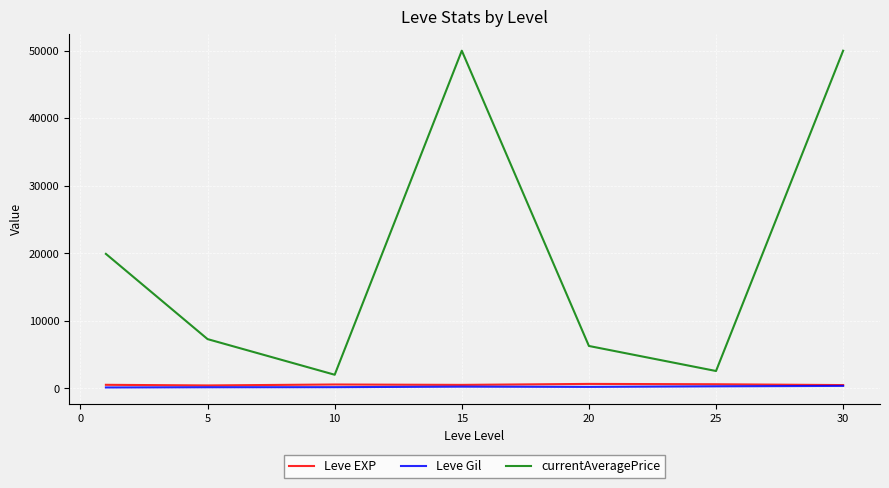

What is the difference between the maximum and minimum values in the Leve Gil series?

233.0